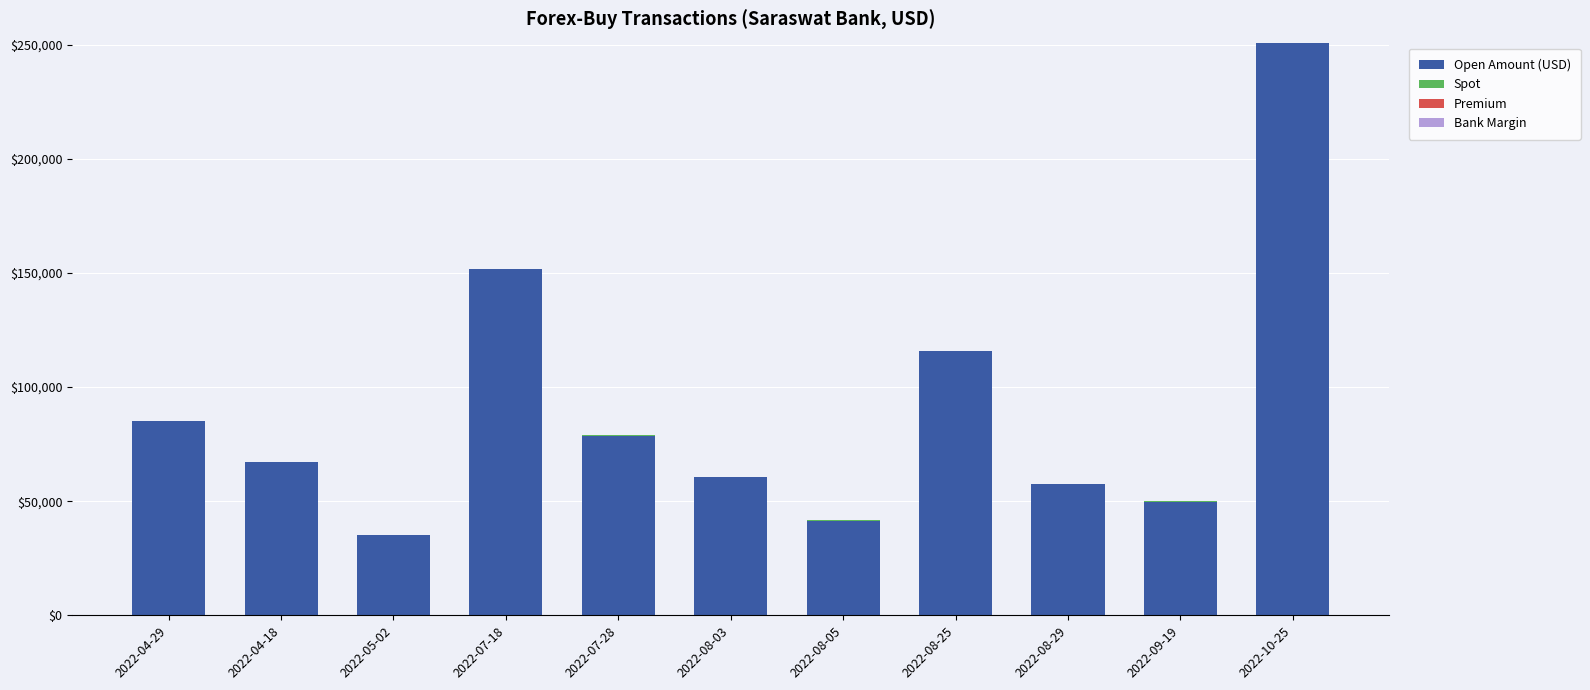

Are the bars grouped side by side (vs. stacked)?

No